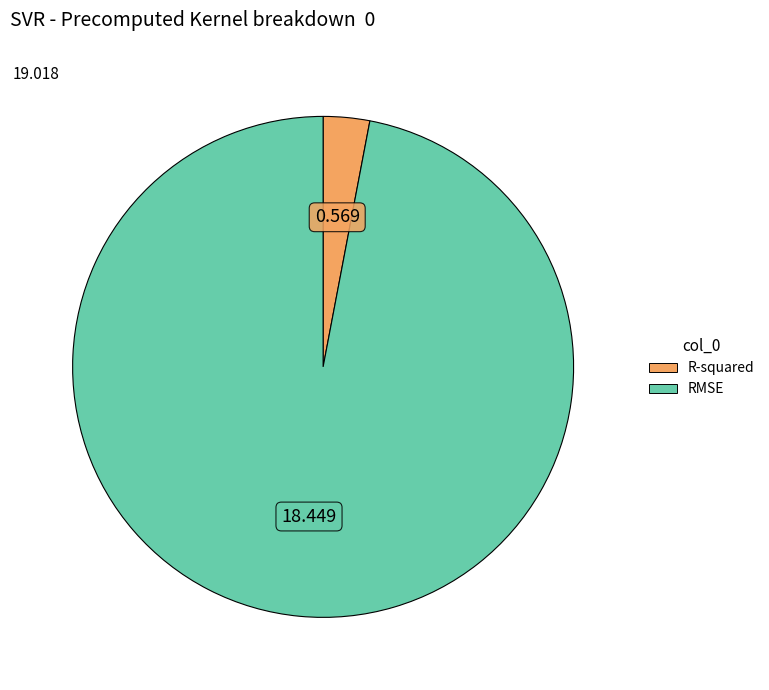

Between R-squared and RMSE, which is larger?

RMSE